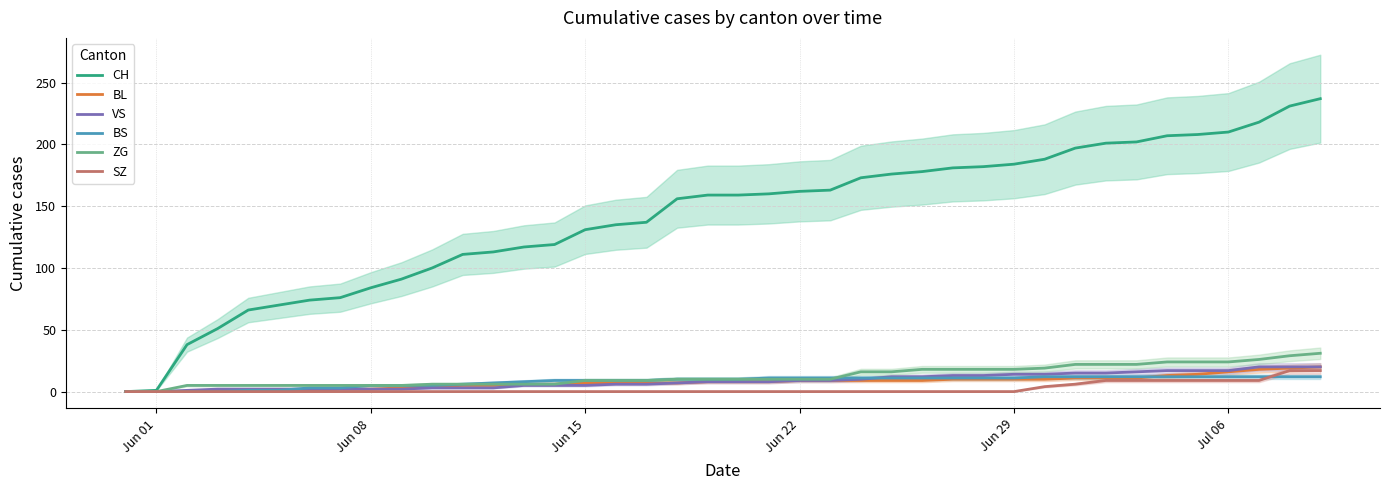

How many data points in ZG are less than 10?

18